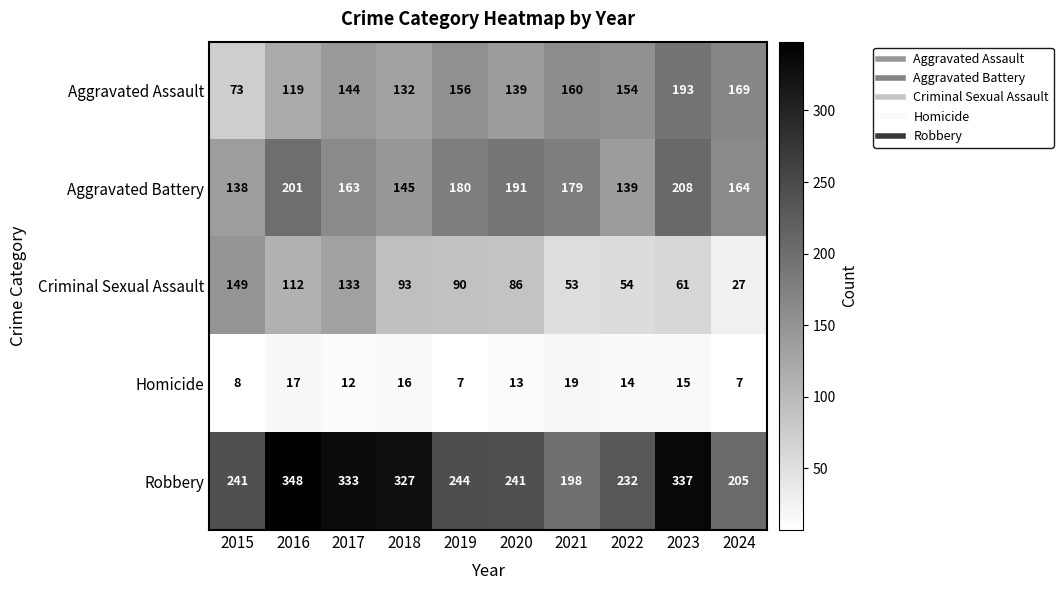

At which category is the sum across all series the highest?

2023